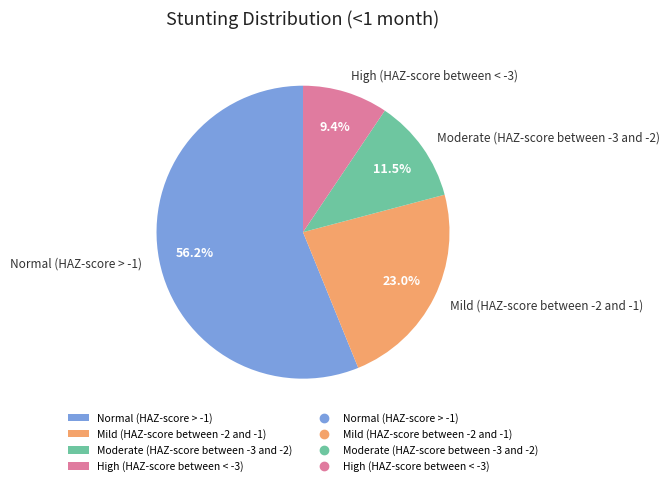

To the nearest percent, what percentage of the pie is Normal (HAZ-score > -1)?

56%